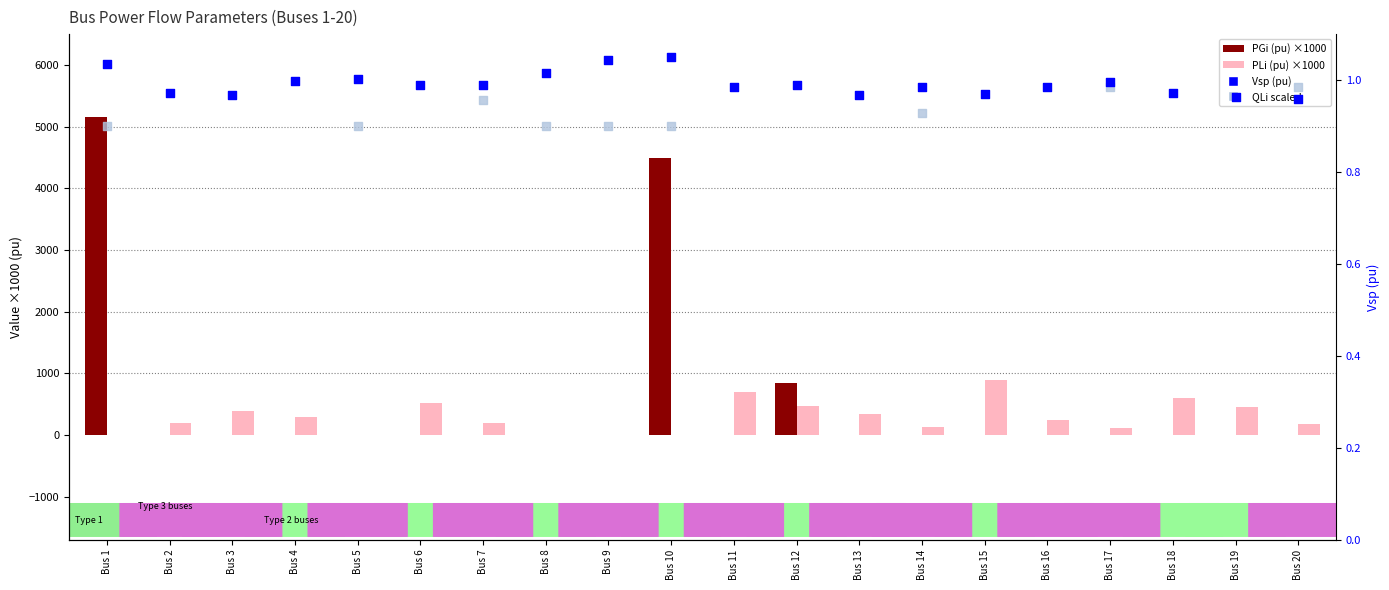

At how many categories does at least one series exceed 268?

11